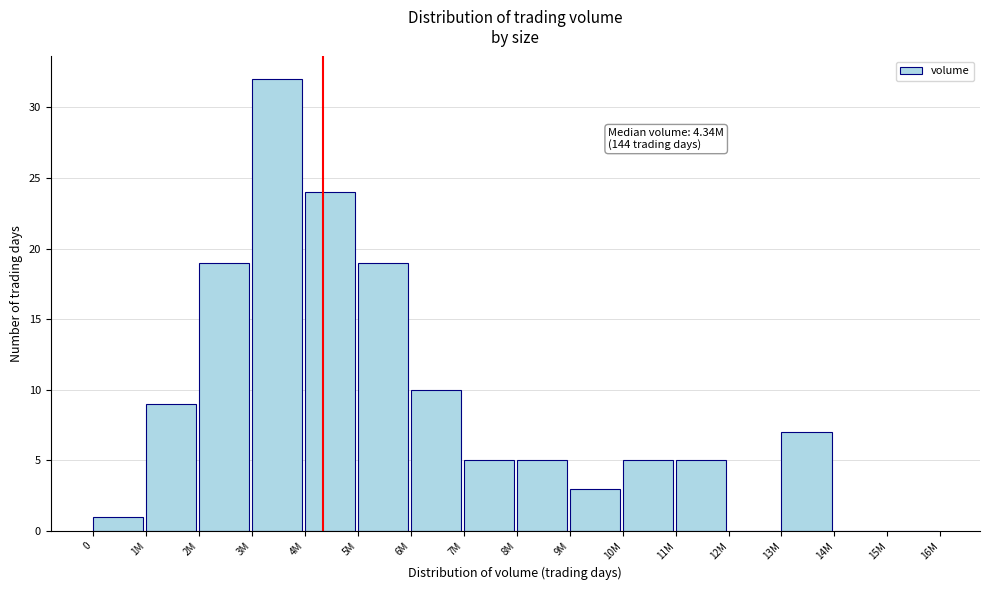

Reading right to left, what are all the values shown in this chart?

15M=0	14M=0	13M=7	12M=0	11M=5	10M=5	9M=3	8M=5	7M=5	6M=10	5M=19	4M=24	3M=32	2M=19	1M=9	0=1